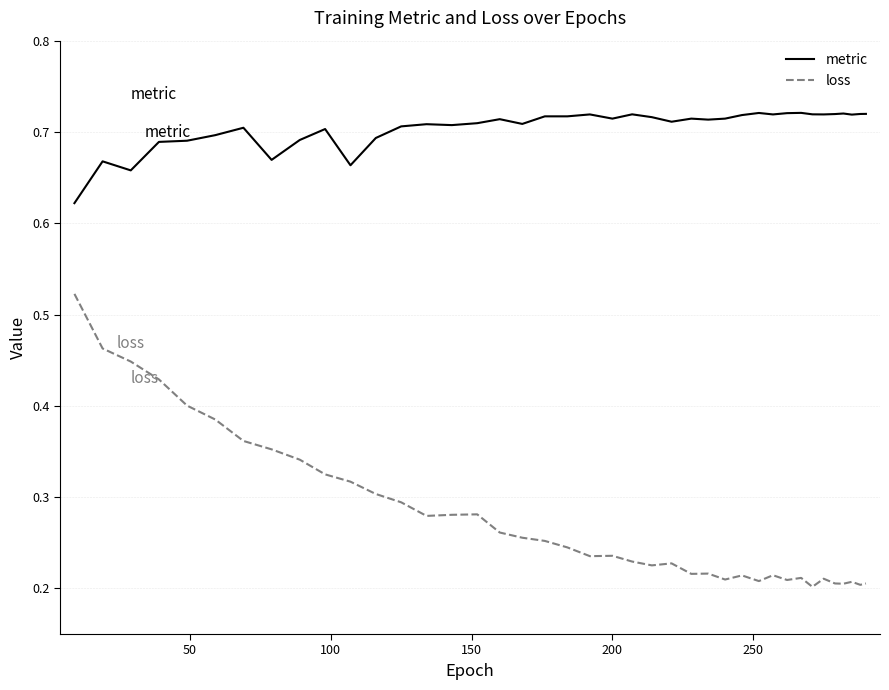

True or false: metric and loss intersect in this chart.

False